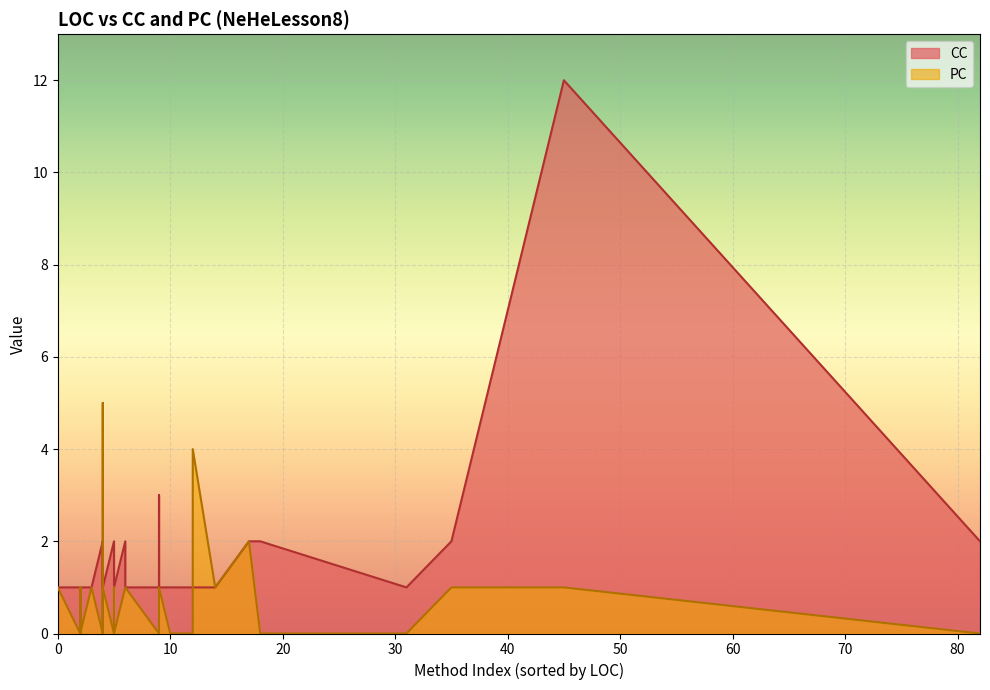

How many data points in PC are less than 1?

18